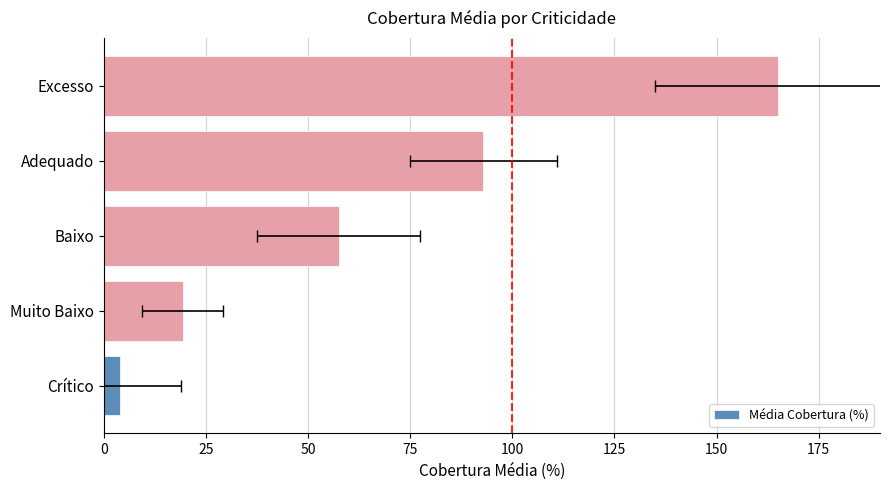

What is the average value?

67.7